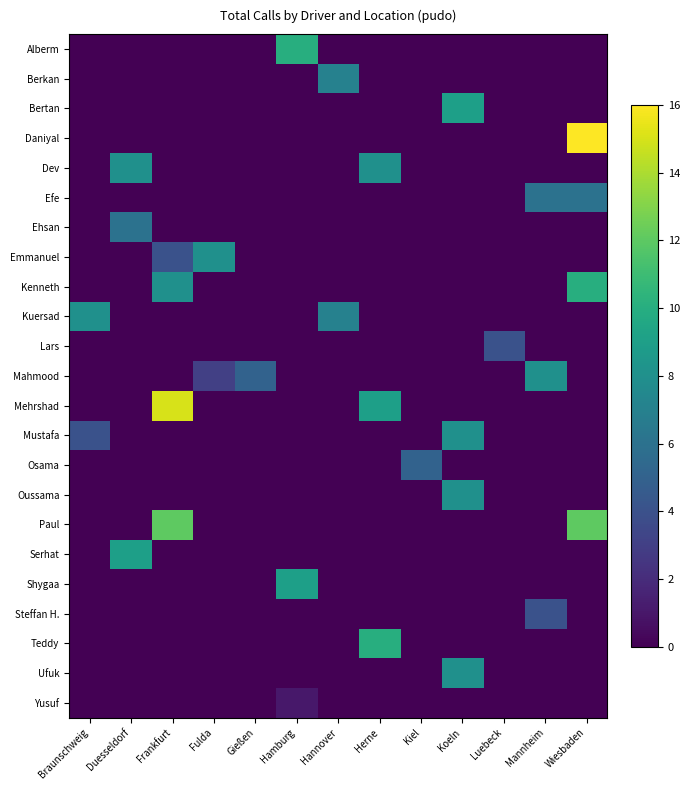

What is the total value across all series at Wiesbaden?

44